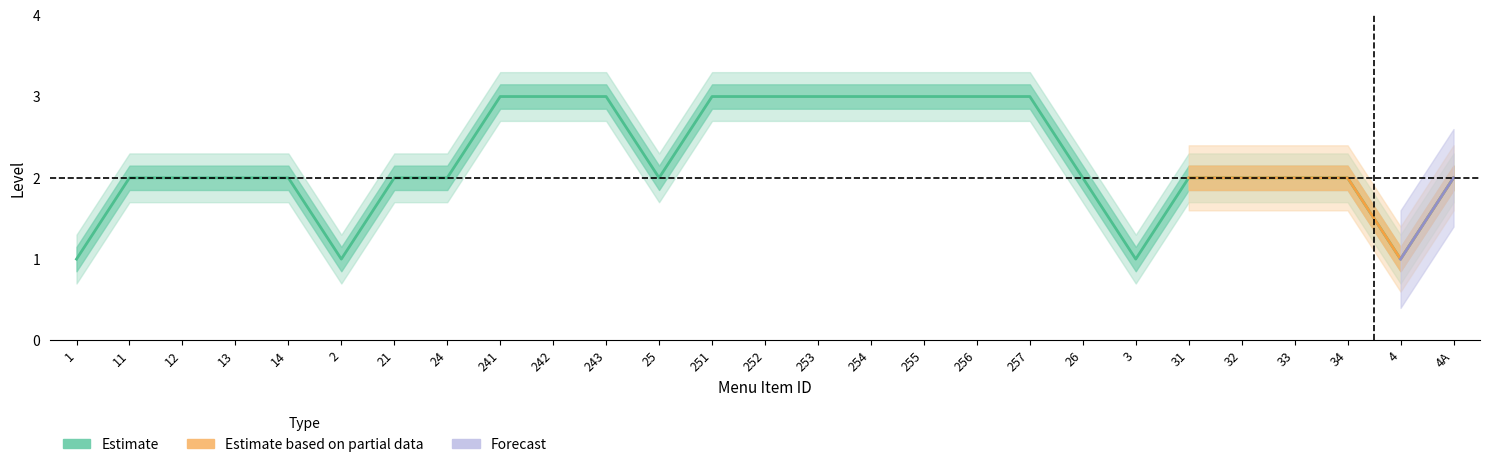

What is the sum of the values at 32 and 3?

3